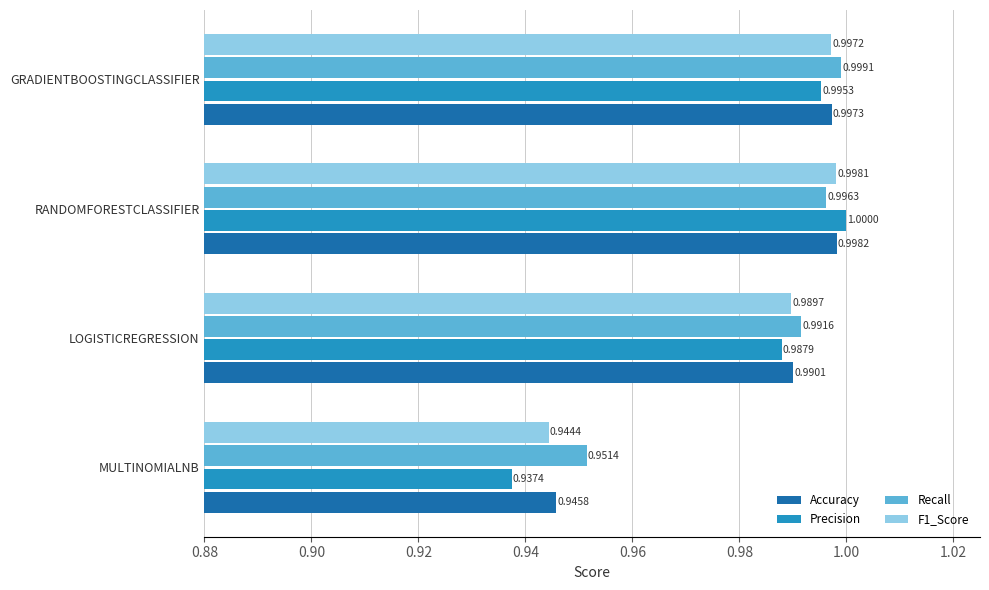

How many data points does each series have?

4